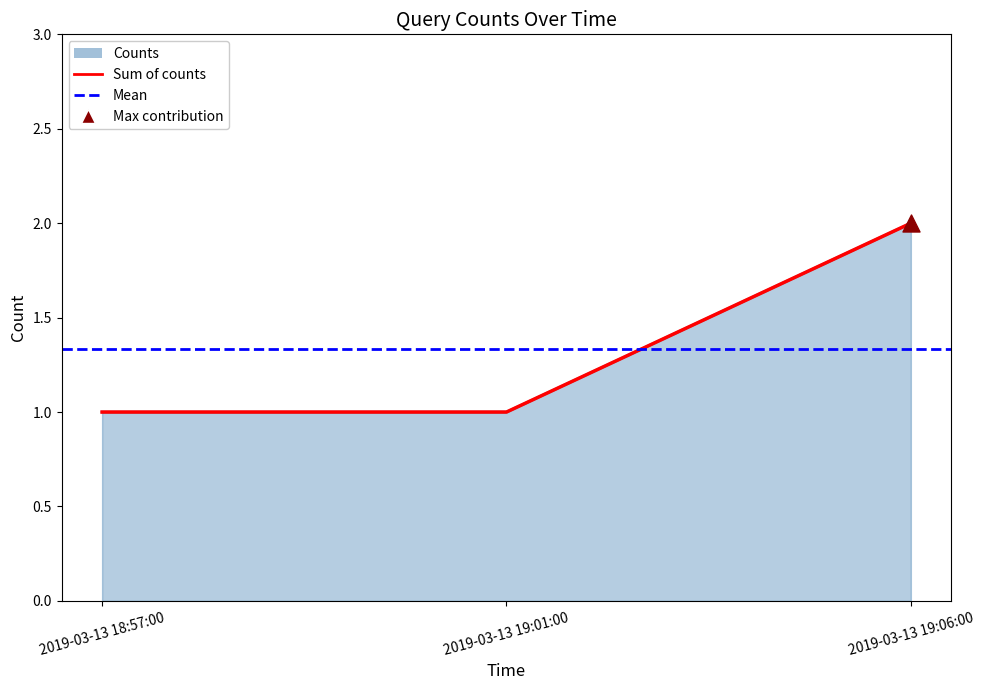

What is the change in value from 2019-03-13 18:57:00 to 2019-03-13 19:06:00?

+1